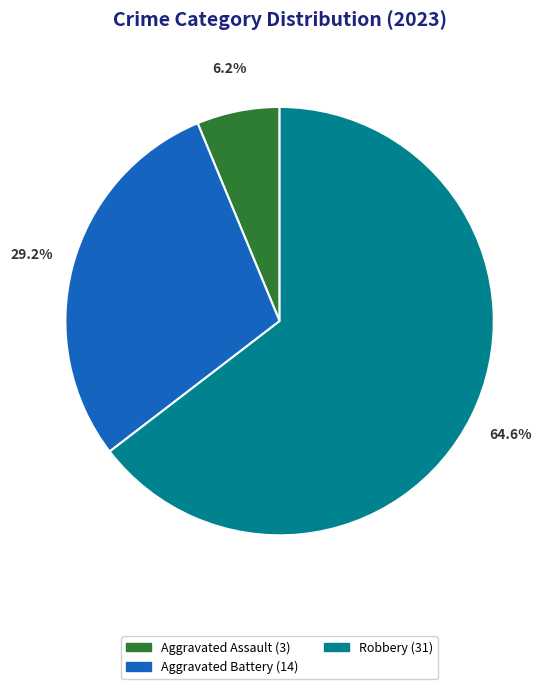

Is there any slice that represents more than half of the pie?

Yes